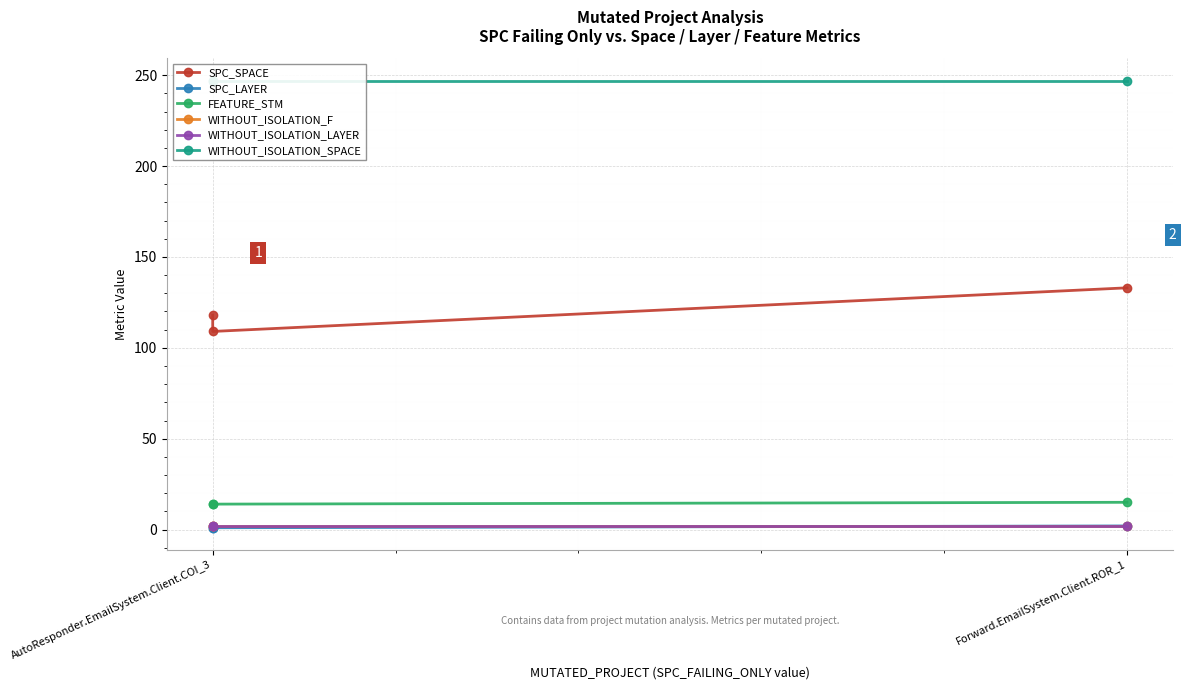

What is the average value of the SPC_SPACE series?

120